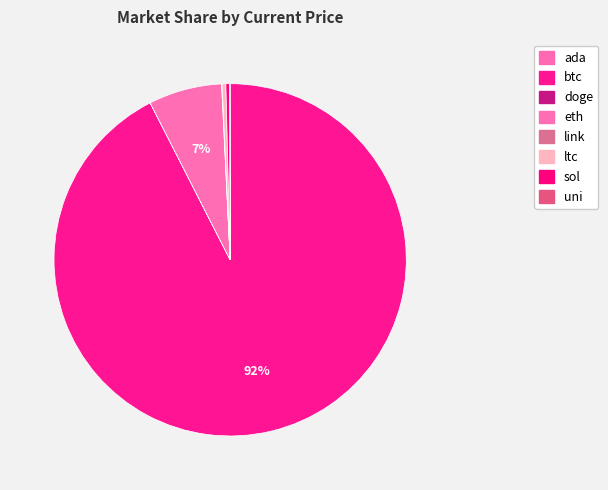

What percentage is NOT represented by btc?

7.5%